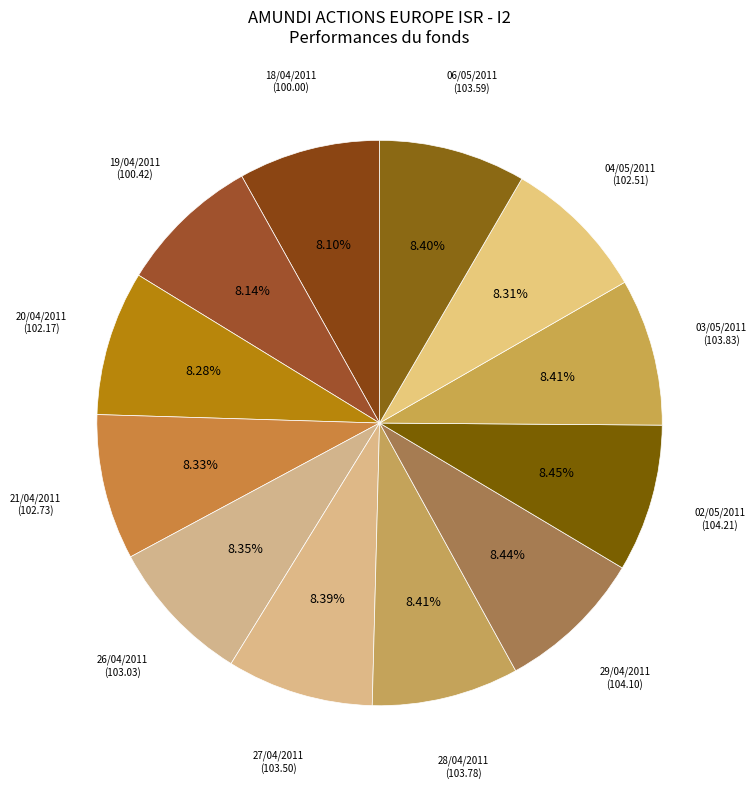

What percentage is NOT represented by 27/04/2011?

91.6%